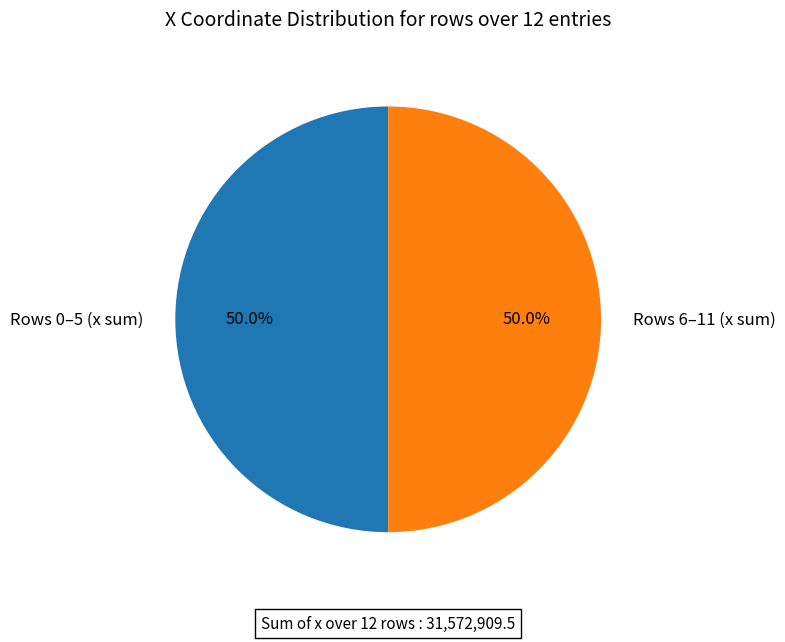

What is the ratio of the value at Rows 0–5 (x sum) to the value at Rows 6–11 (x sum)?

1.0